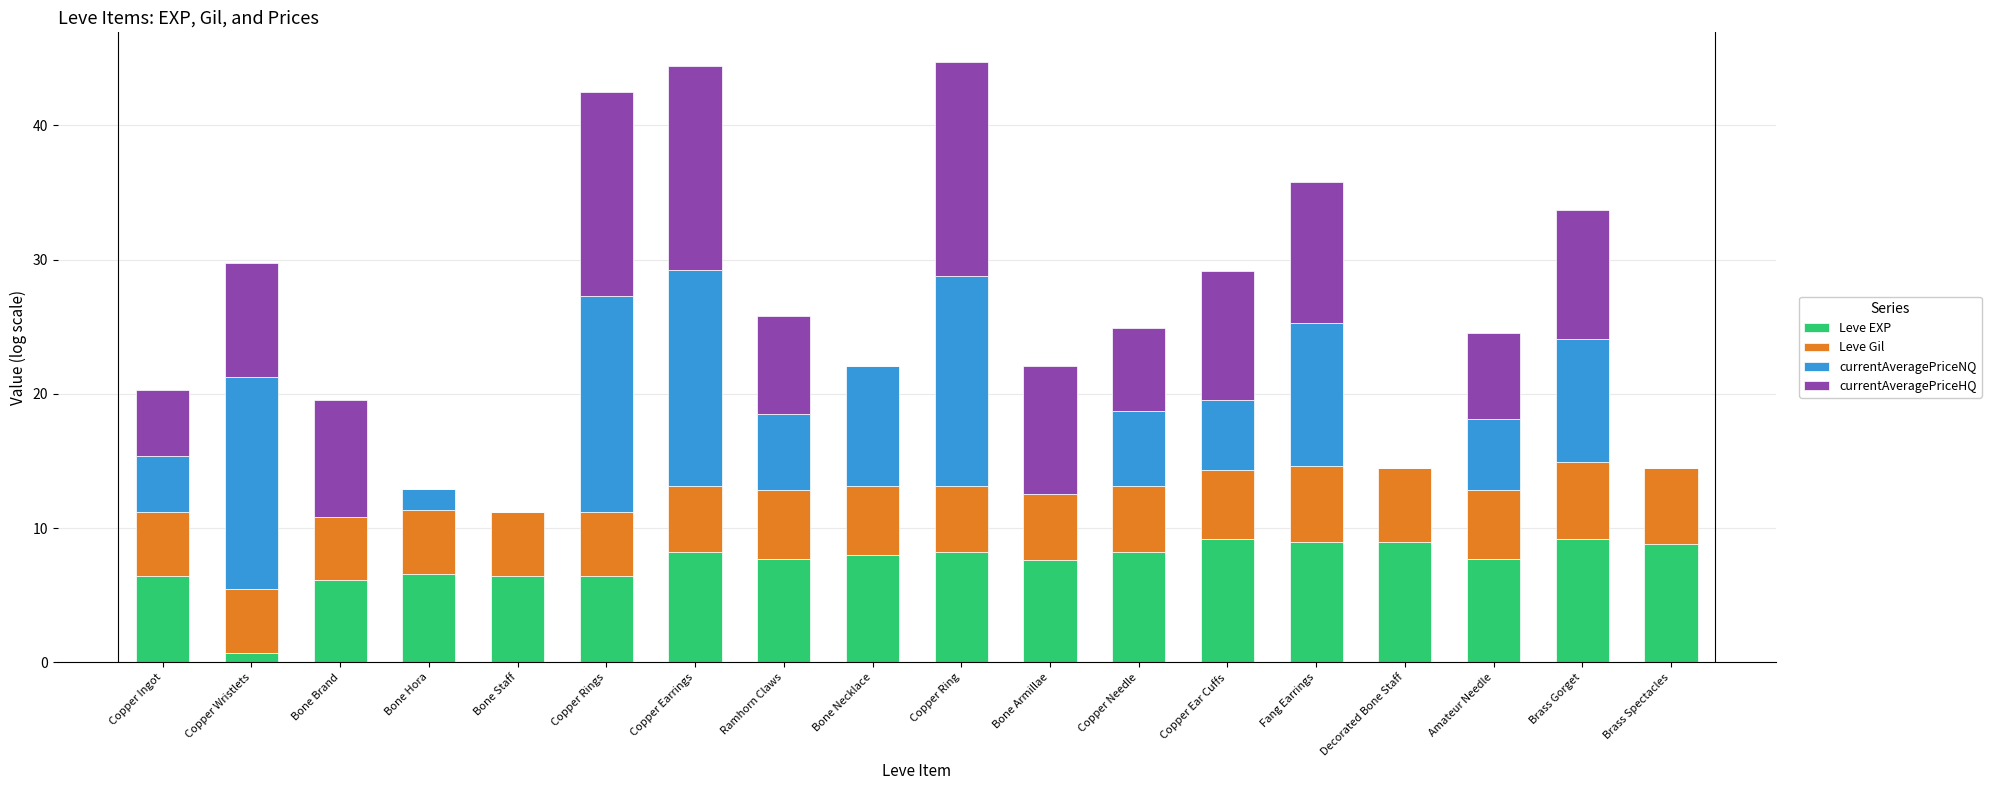

What is the sum of all Leve EXP values?

133.5